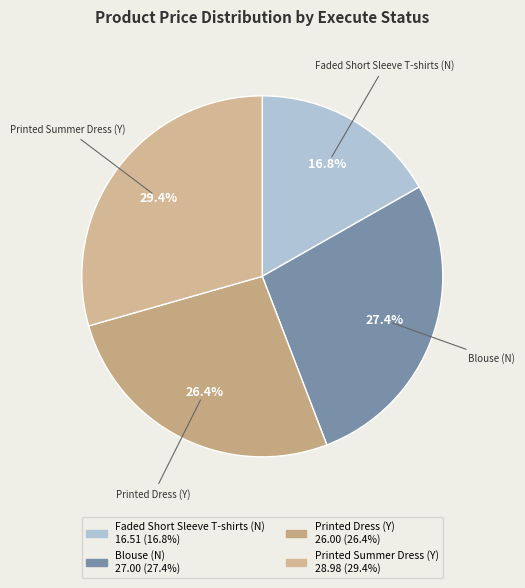

To the nearest percent, what is the combined percentage of Printed Summer Dress (Y) and Faded Short Sleeve T-shirts (N)?

46%